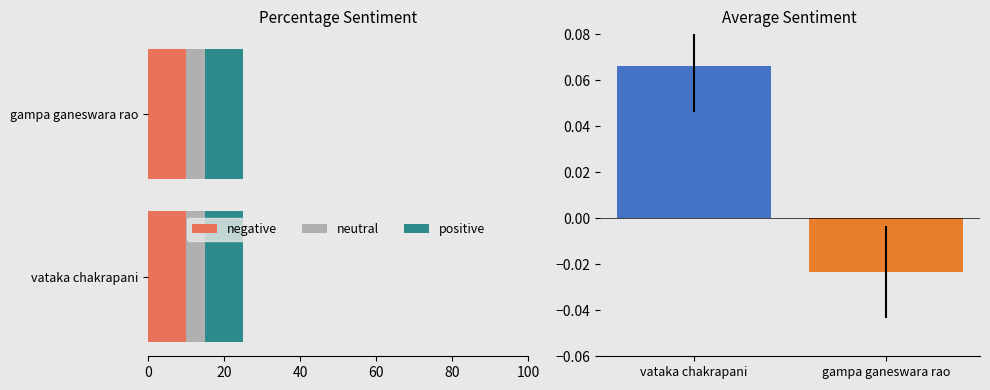

What is the difference between the highest and lowest values at 20?

5.0